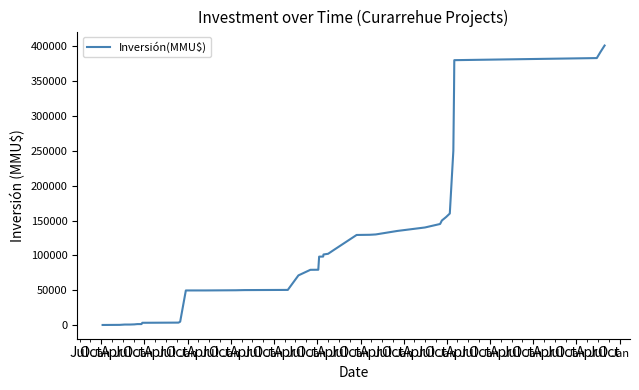

What is the difference between the maximum and minimum values?

400868